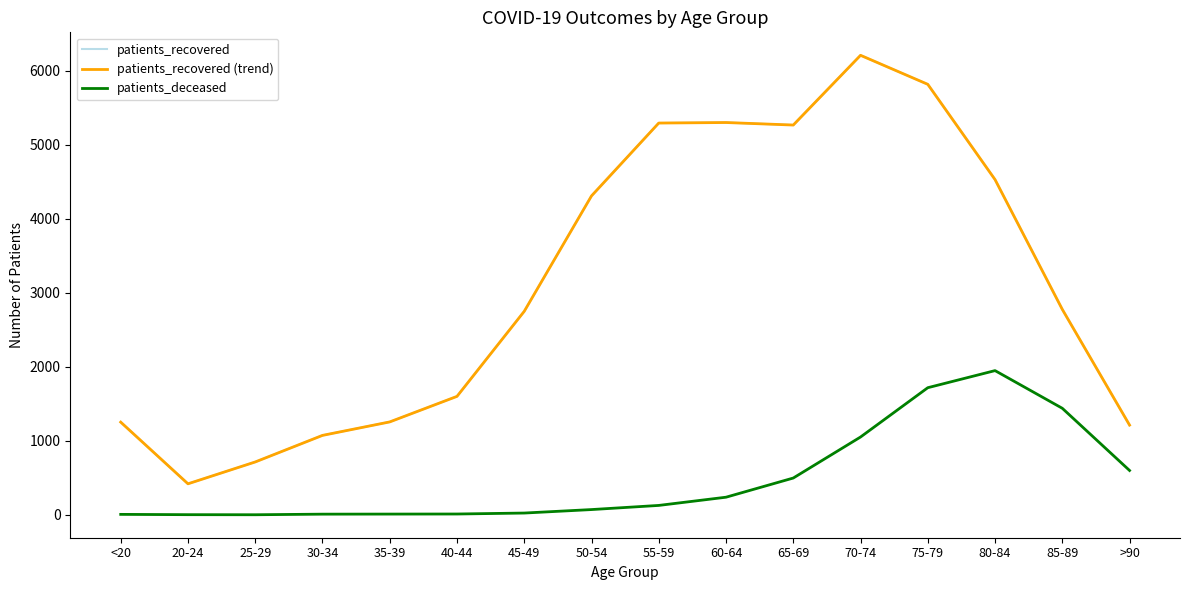

Which series has the widest spread of values?

patients_recovered